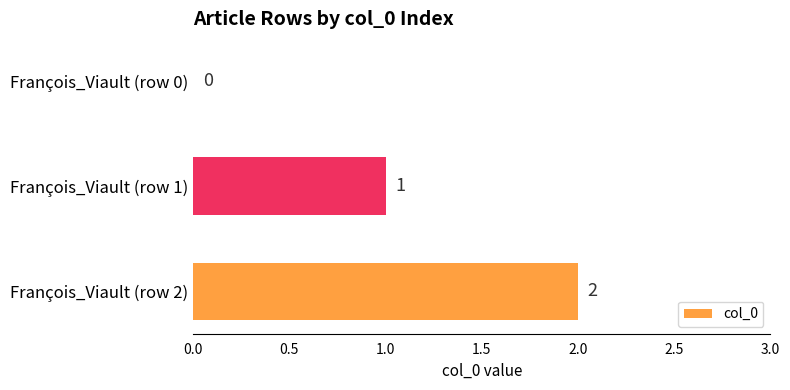

At which label is the value closest to 1?

François_Viault (row 1)